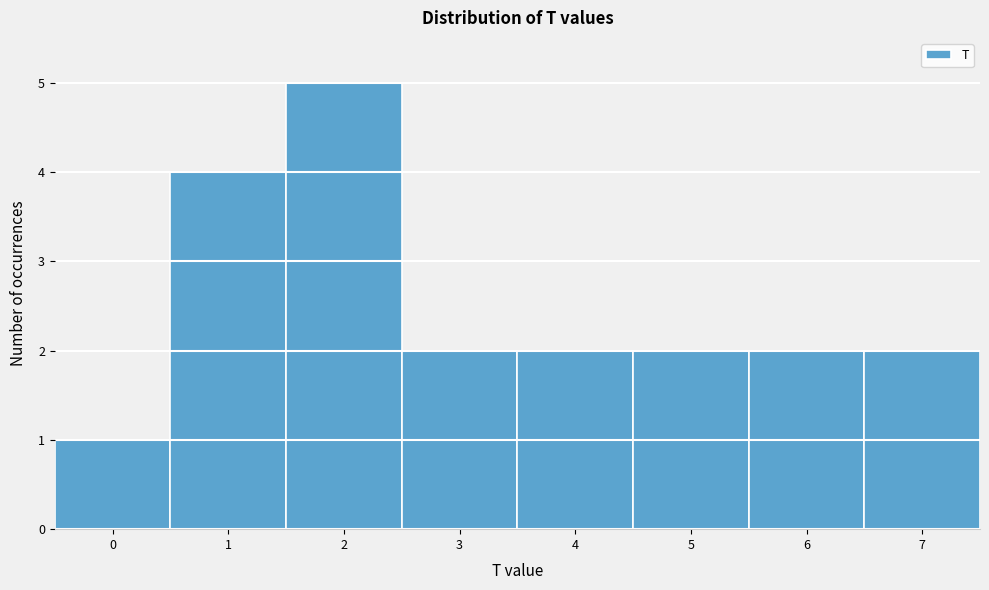

Reading left to right, list every bar in this chart as the range it spans on the x-axis followed by its height. The values are not printed on the chart, so give them approximately, as read against the axis.

-0.5 to 0.5: 1
0.5 to 1.5: 4
1.5 to 2.5: 5
2.5 to 3.5: 2
3.5 to 4.5: 2
4.5 to 5.5: 2
5.5 to 6.5: 2
6.5 to 7.5: 2